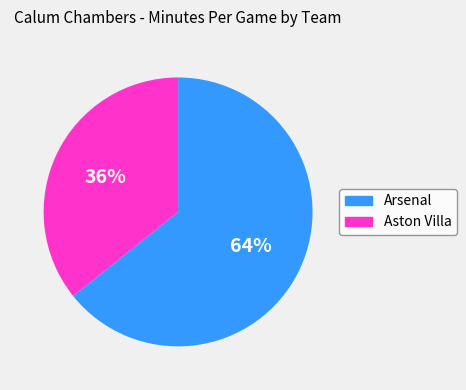

To the nearest percent, what percentage of the pie is Arsenal?

64%